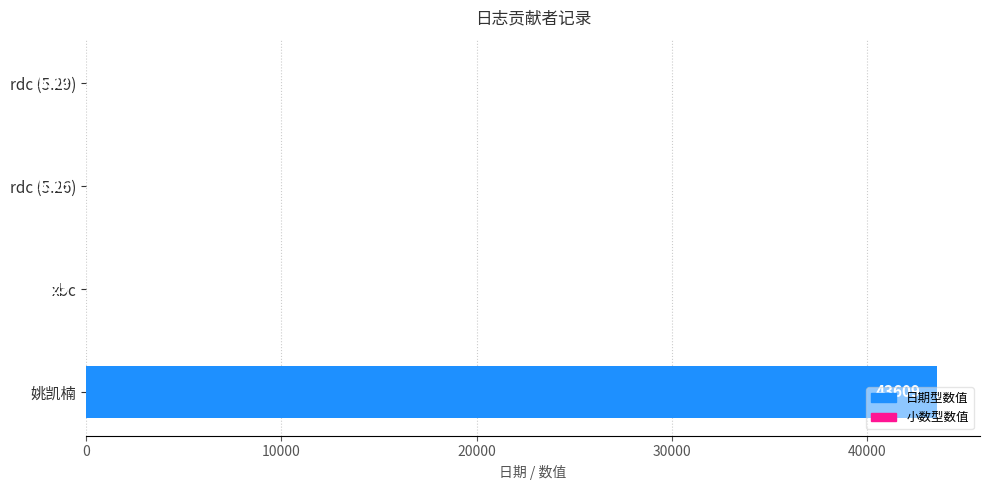

Which has a higher value, xbc or rdc (5.26)?

rdc (5.26)